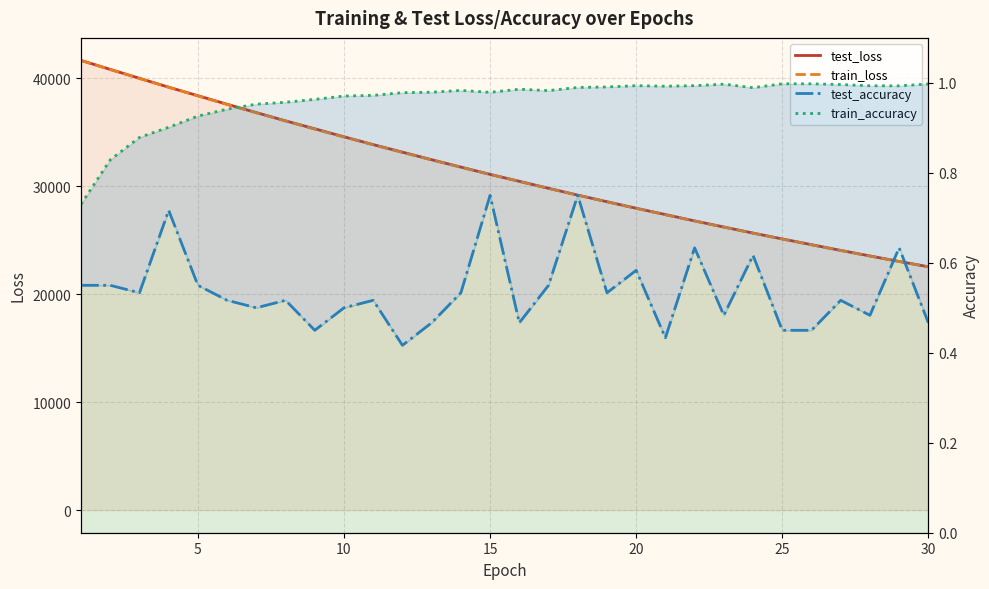

How many data points does each series have?

30